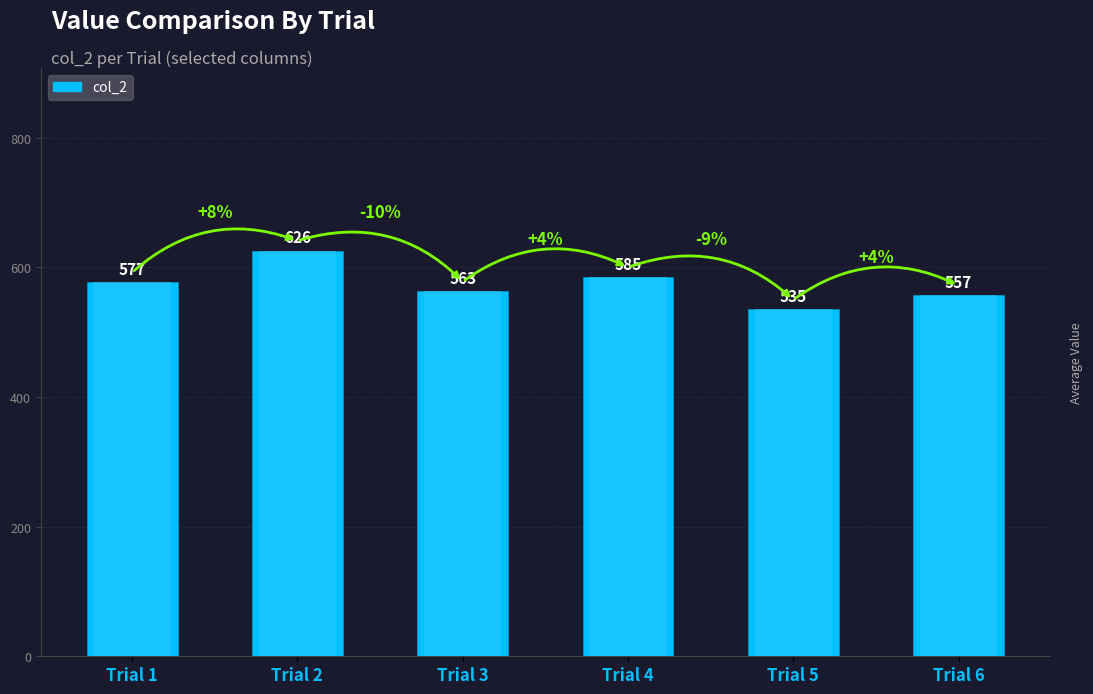

List the labels in order of value, largest first.

Trial 2, Trial 4, Trial 1, Trial 3, Trial 6, Trial 5